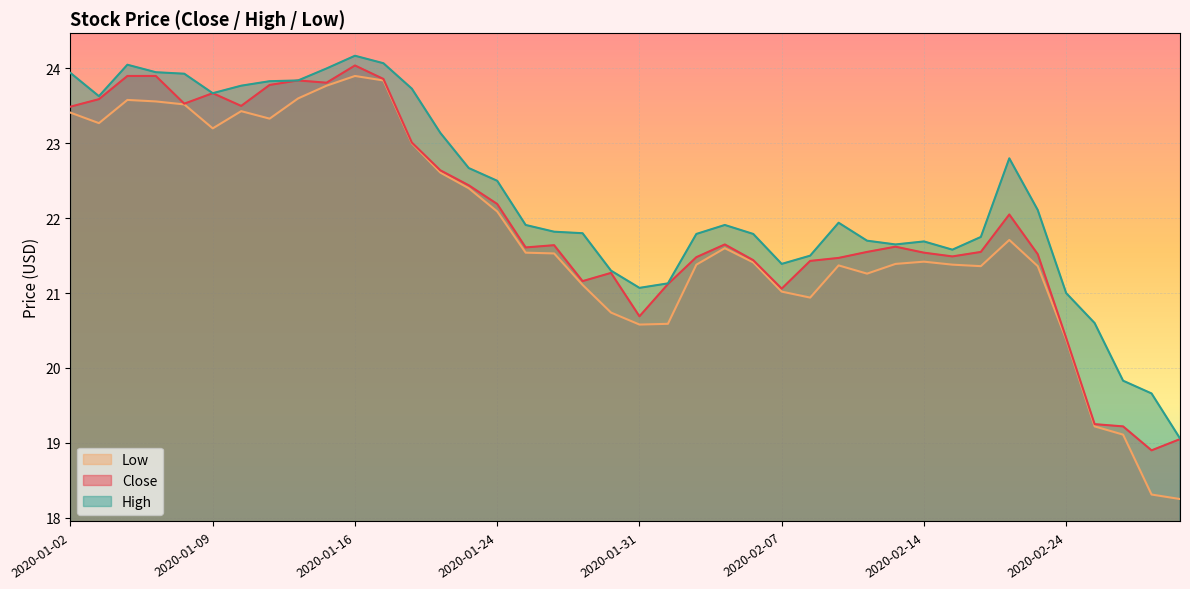

How many values in the Low series exceed 21?

31